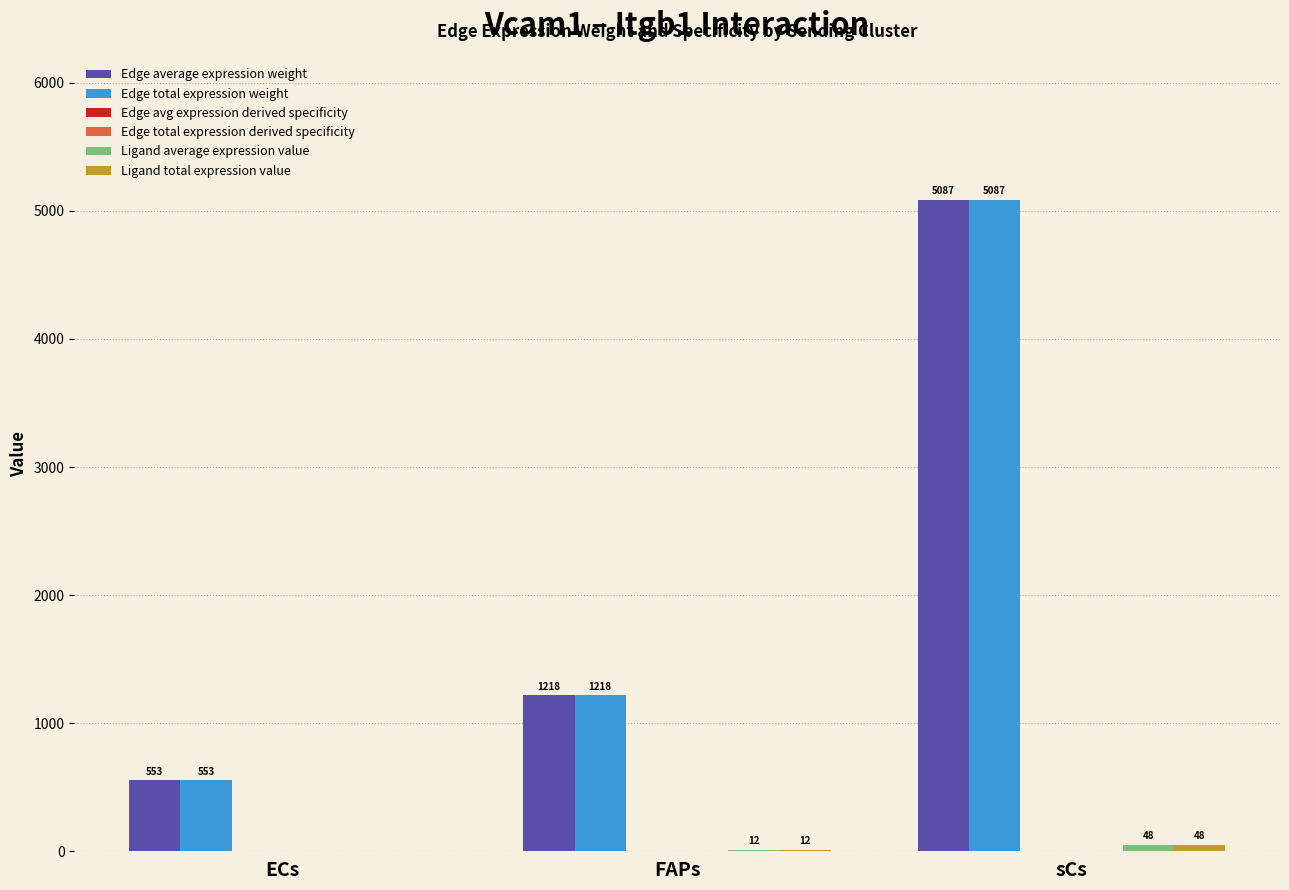

At which category is the sum across all series the highest?

sCs